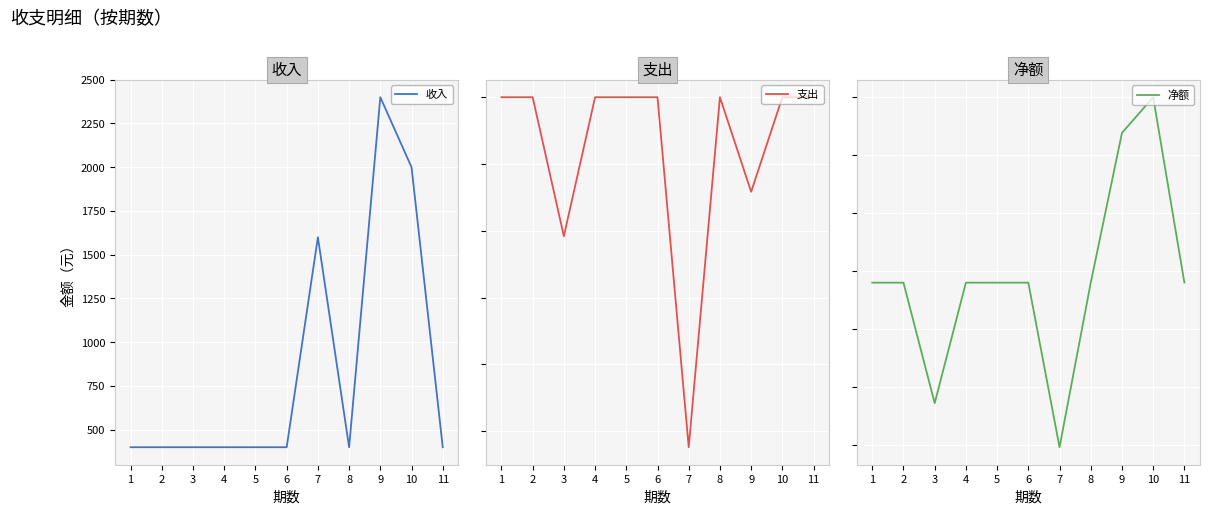

In 净额, how many points are lower than both neighbors (excluding endpoints)?

2